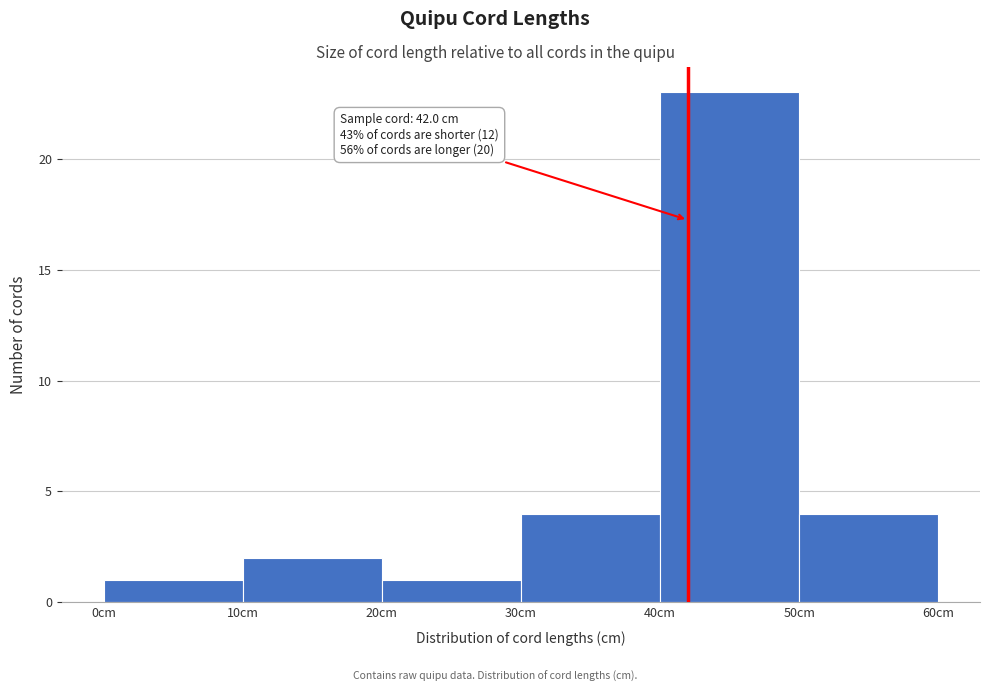

Which range on the x-axis has the tallest bar?

40 to 50